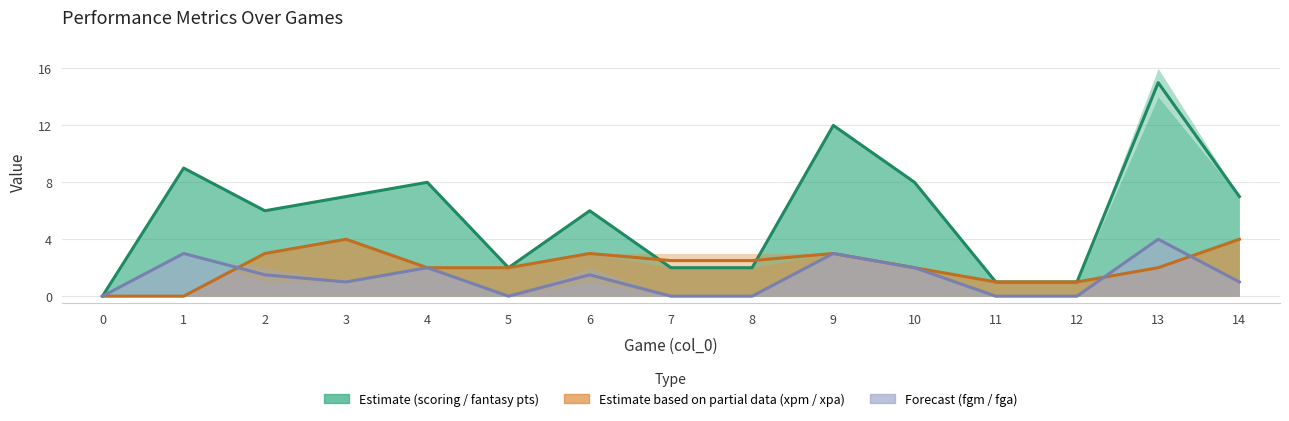

What value does the xpm series have at 12?

1.0